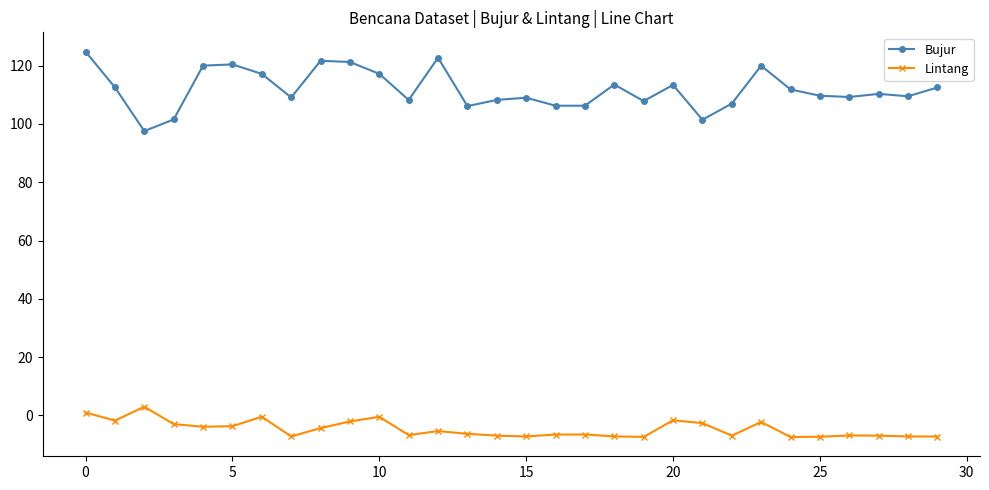

What is the average value of the Lintang series?

-4.7